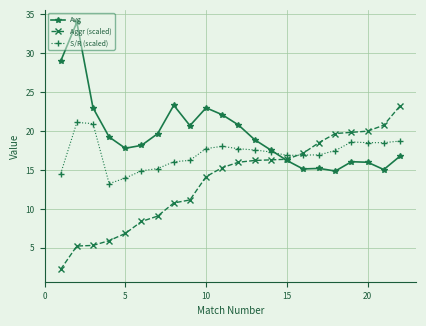

Which series has the largest total across all categories?

Avg